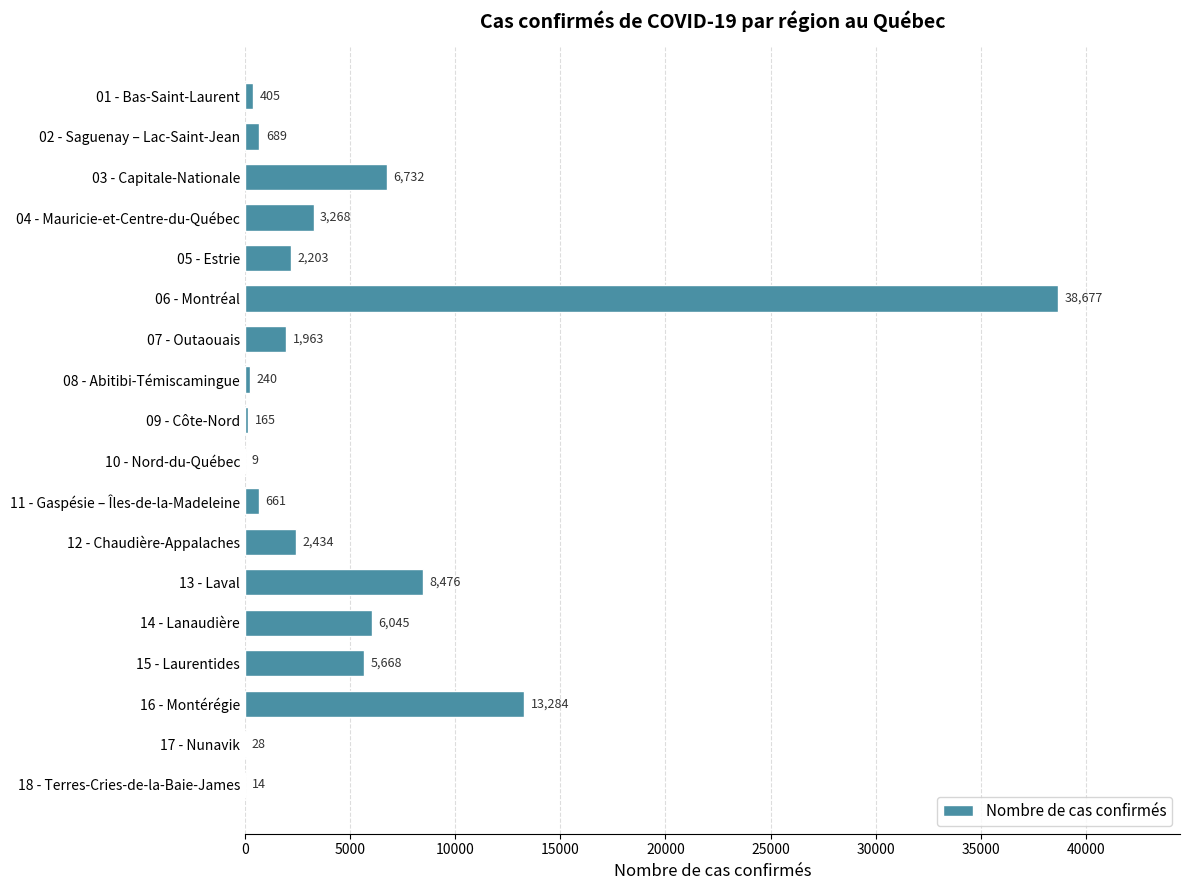

Which category has the highest value across all series?

06 - Montréal